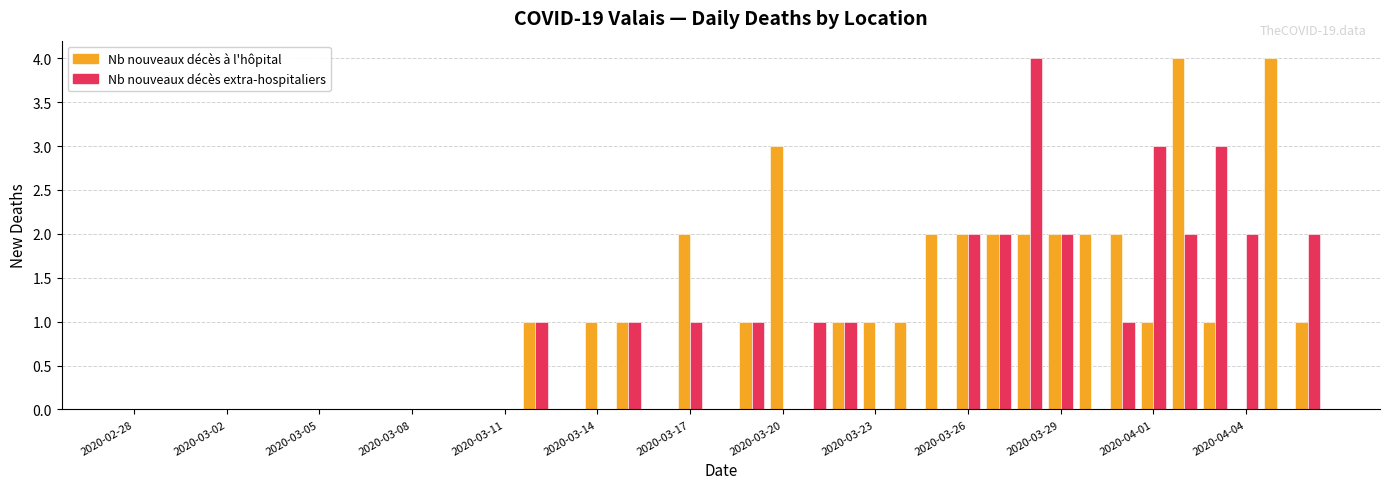

What is the highest value of the Nb nouveaux décès à l'hôpital series?

4